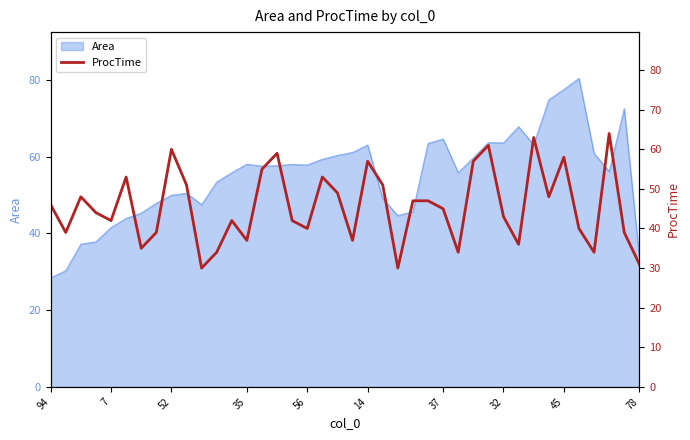

How many values exceed 45?

19